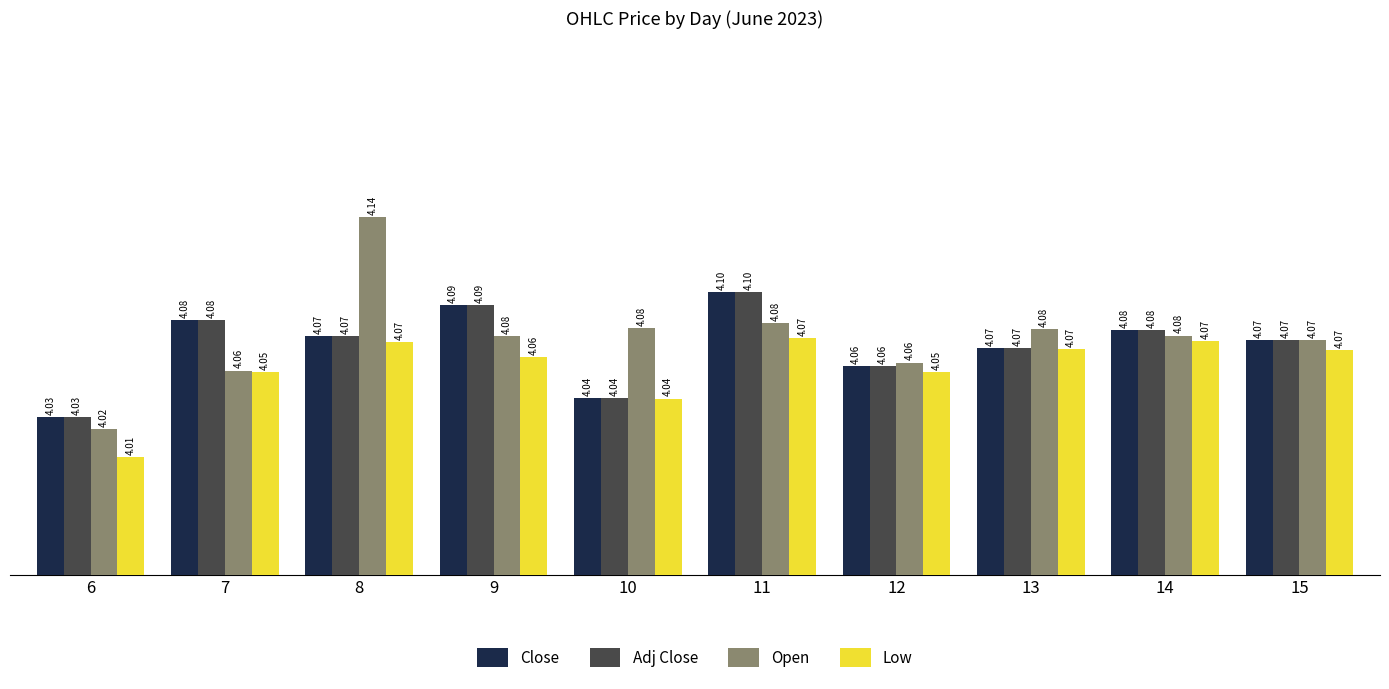

At which category is the sum across all series the highest?

8